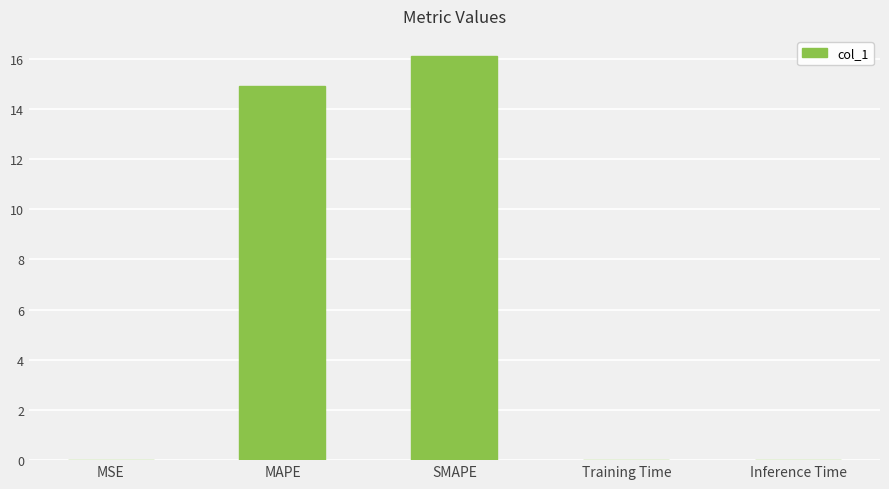

At which label is the value closest to 8?

MAPE